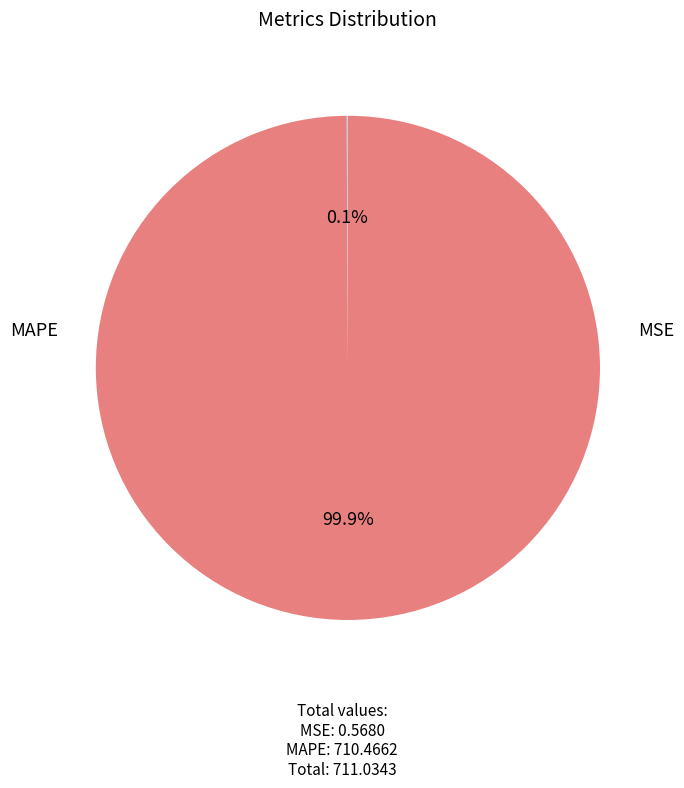

What is the smallest slice in the pie chart?

MSE